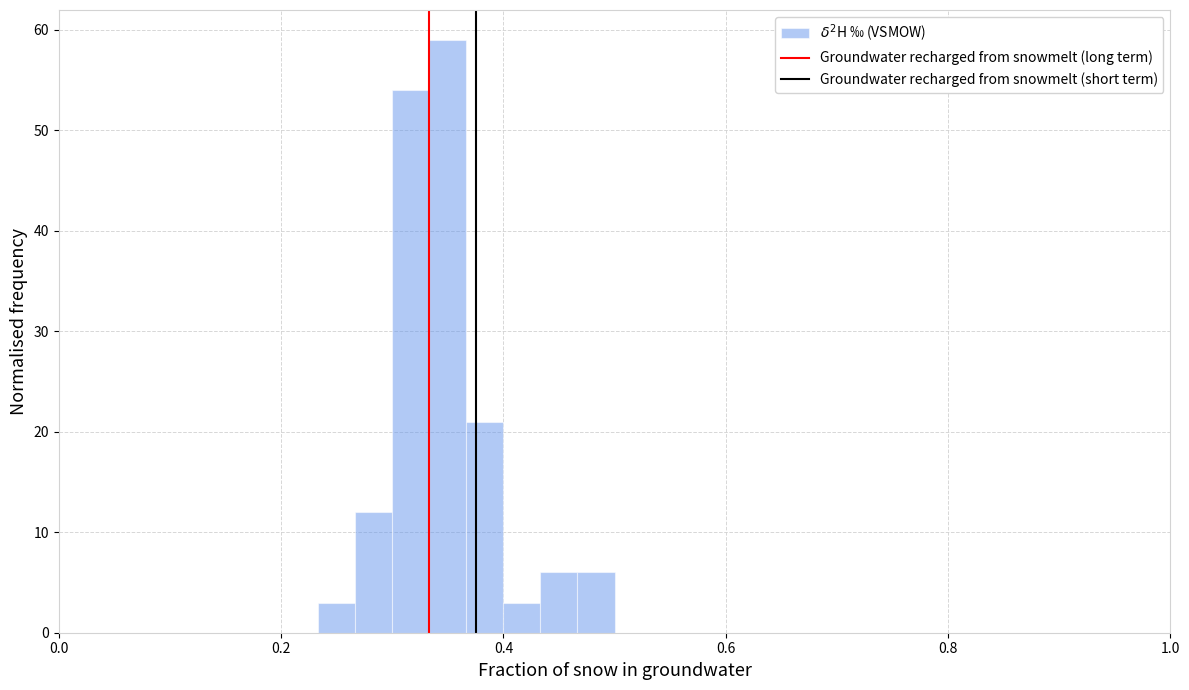

Read against the x-axis, roughly where is the centre of the tallest bar?

0.36